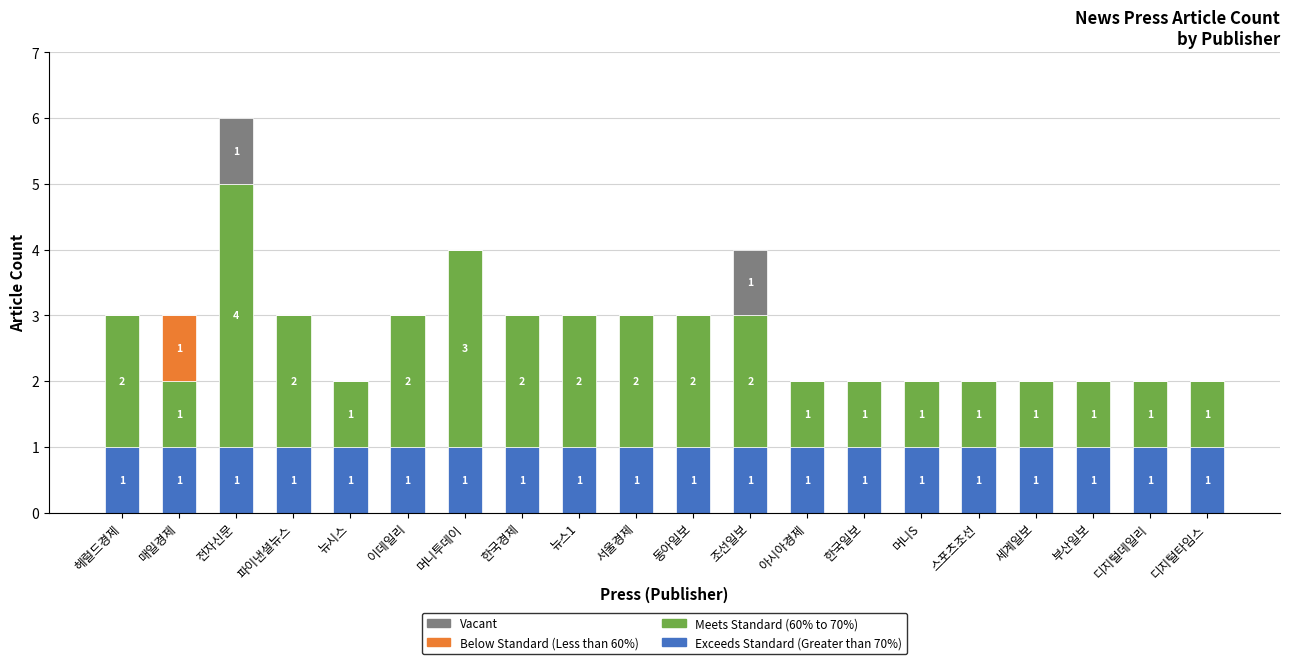

What is the total value across all series at 뉴스1?

3